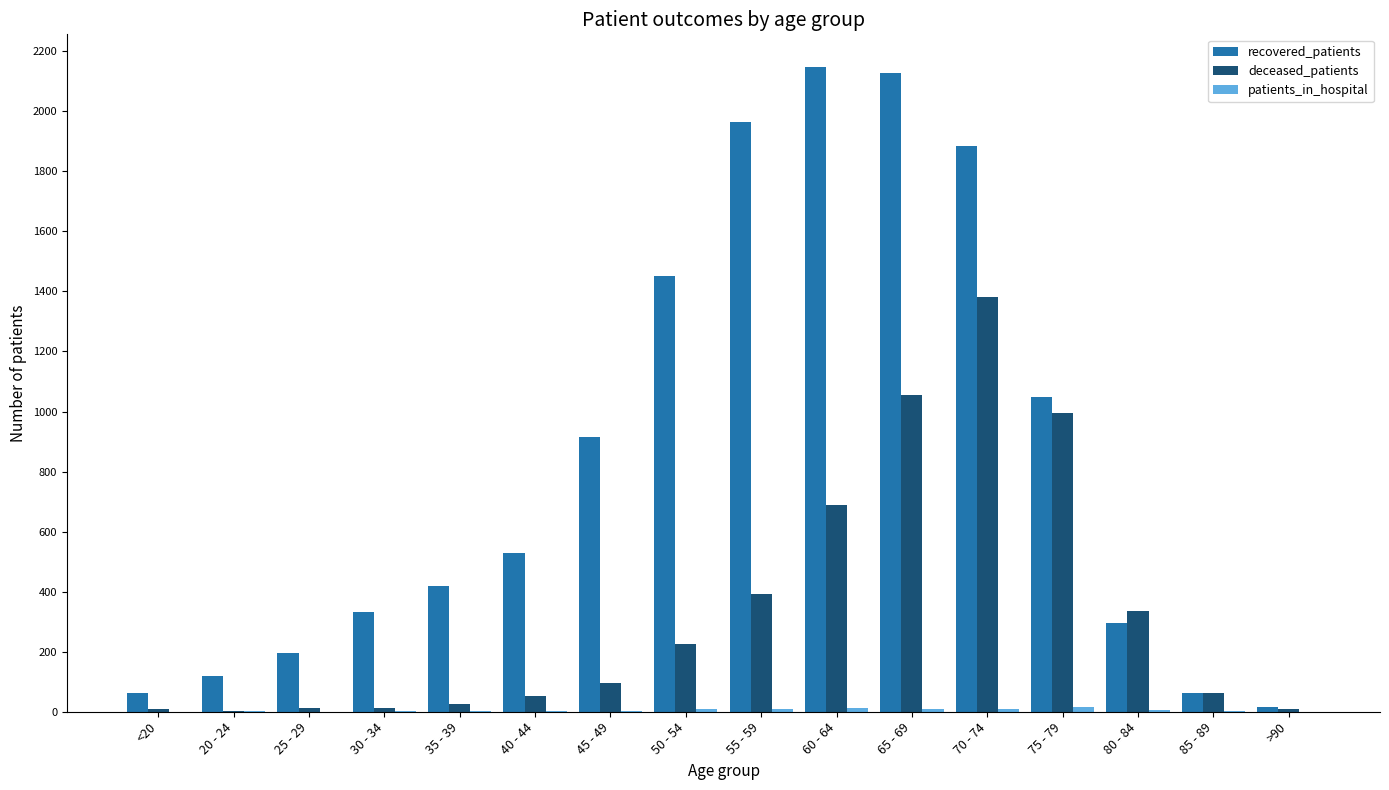

How many groups of bars are there?

16